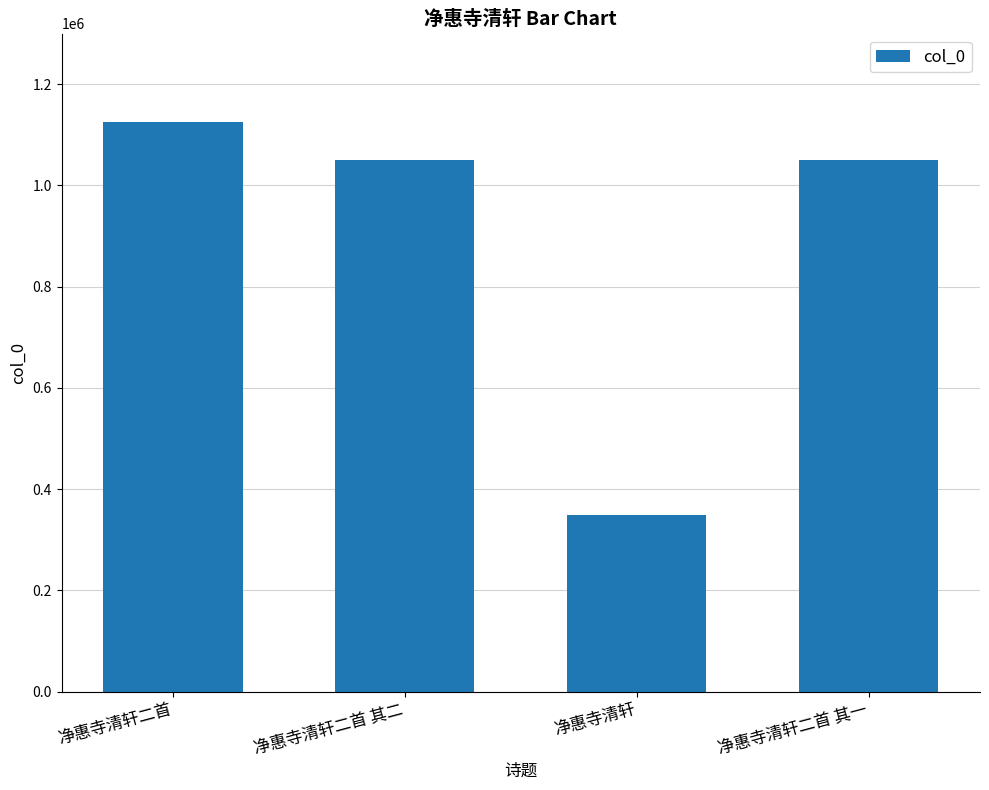

What is the average value?

893920